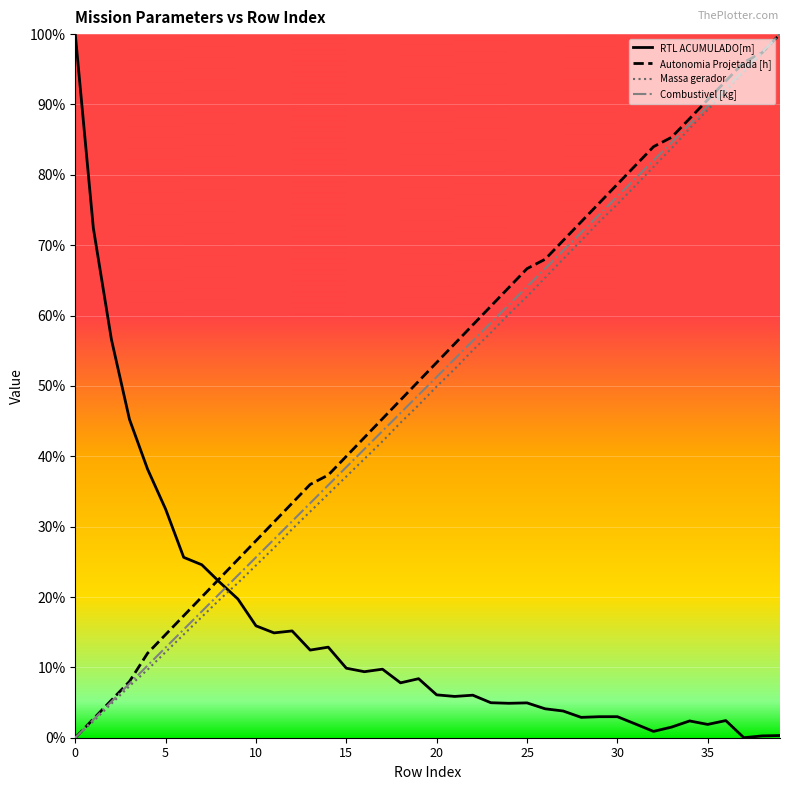

At how many categories does at least one series exceed 0?

40